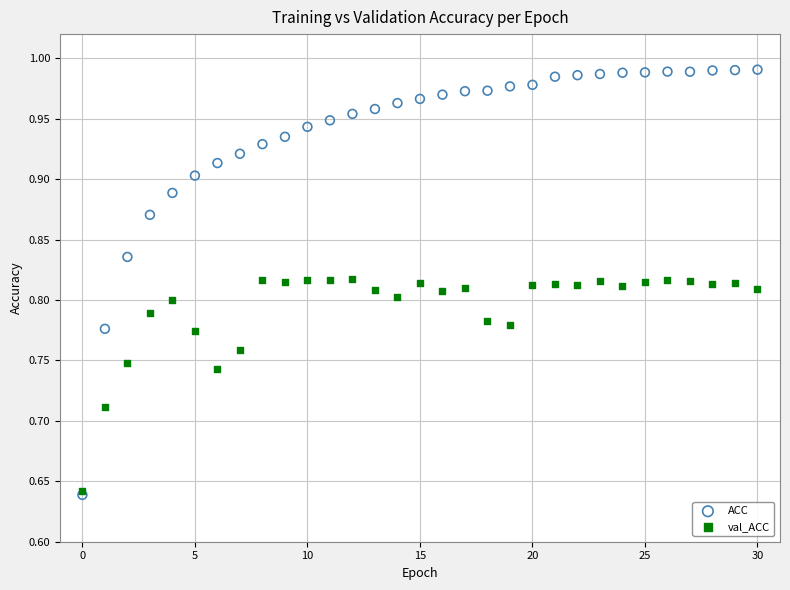

Which series has the widest spread of Y values?

ACC